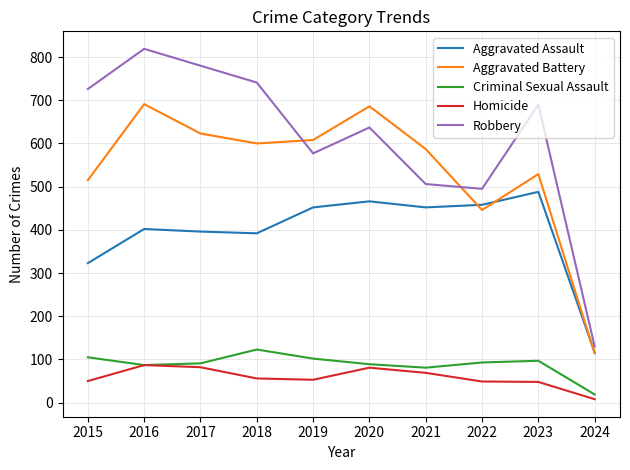

True or false: Criminal Sexual Assault and Aggravated Assault intersect in this chart.

False